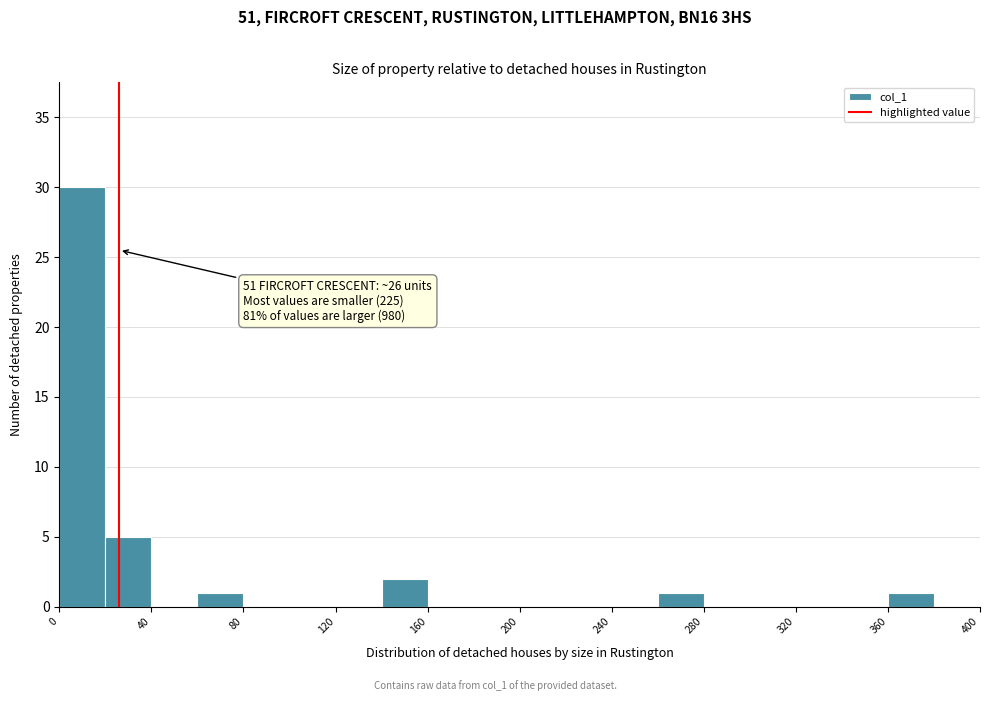

Over which range of the x-axis is the bar tallest?

0 to 20